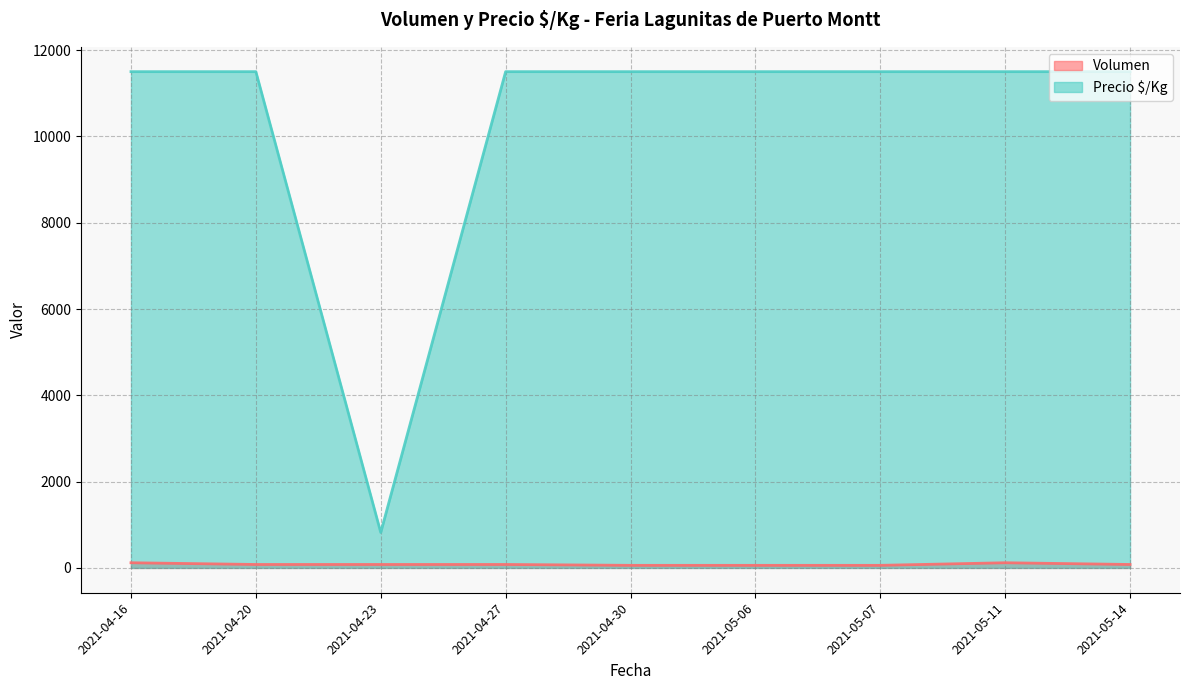

How many lines are shown in the chart?

2